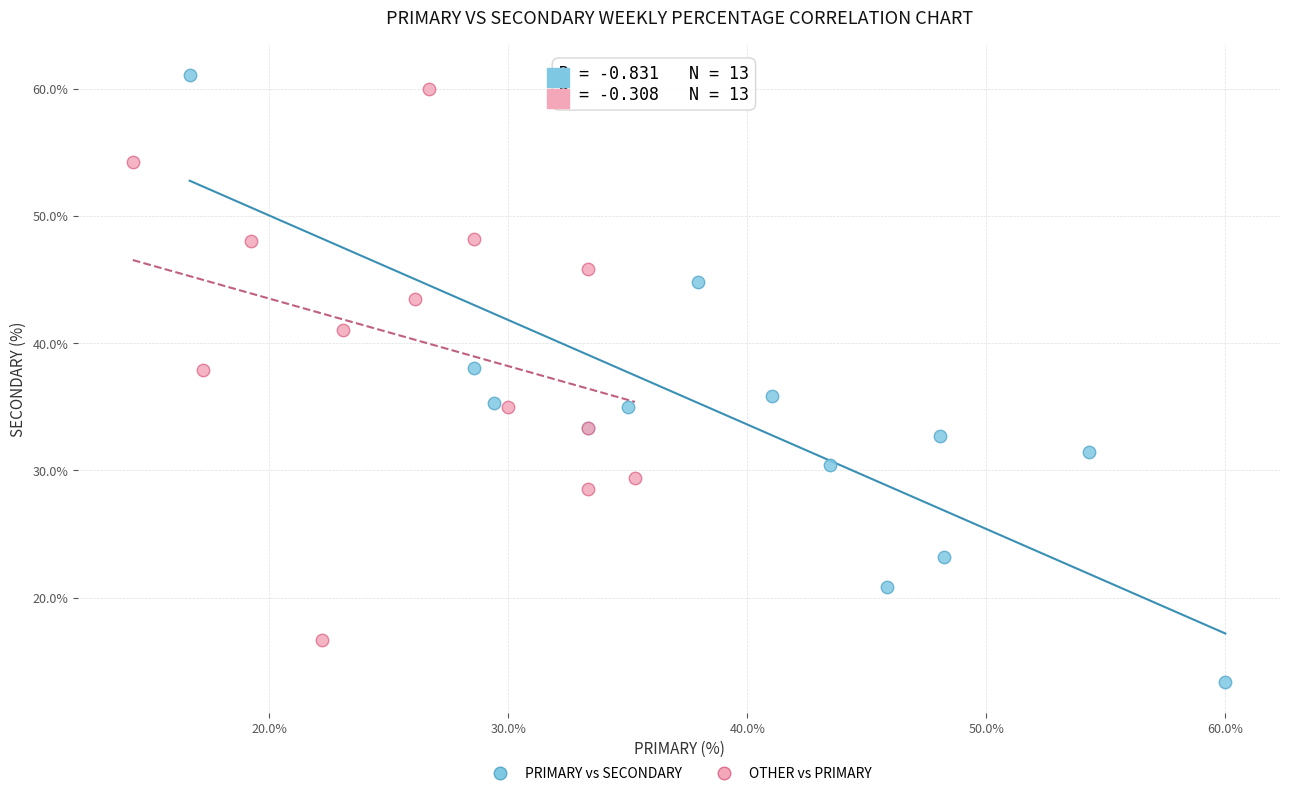

Which series has the largest Y range (max minus min)?

PRIMARY vs SECONDARY